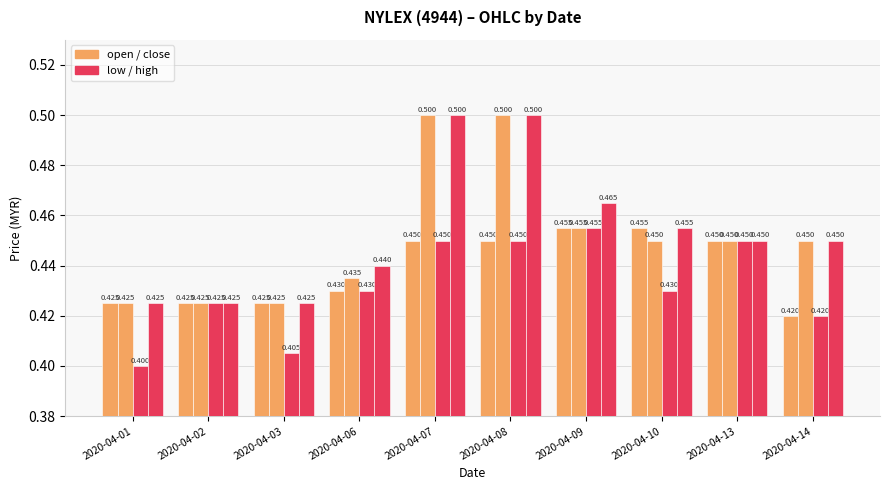

At which category is the sum across all series the highest?

2020-04-07